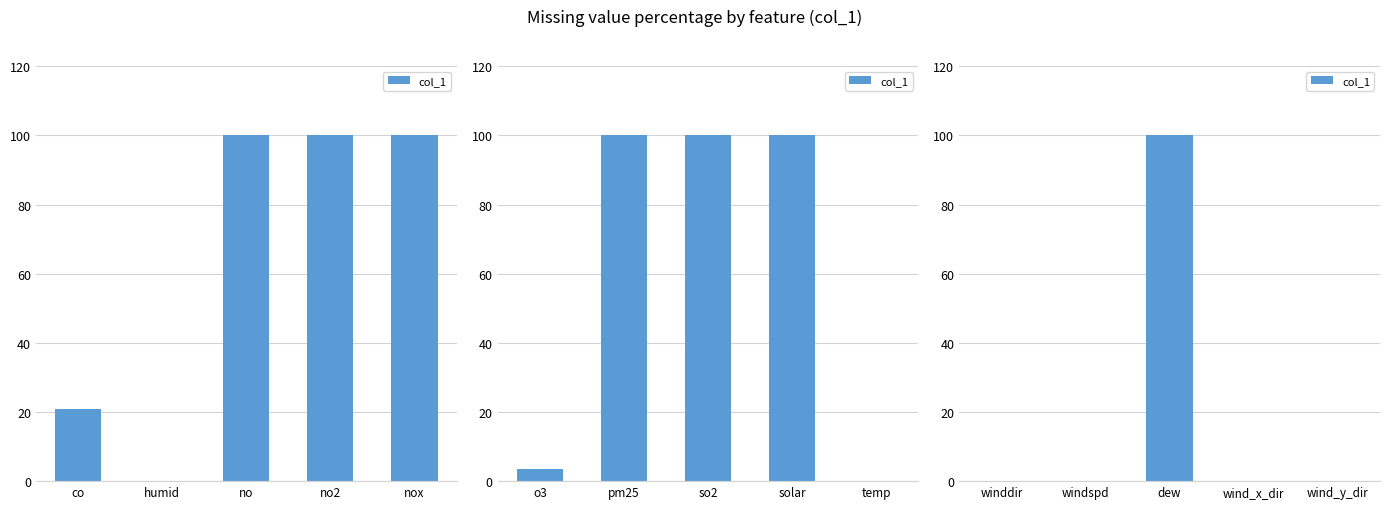

Which has a higher value, wind_y_dir or winddir?

wind_y_dir